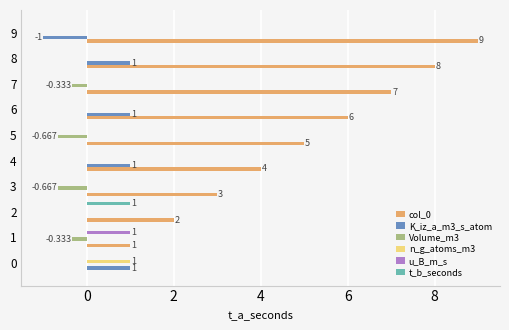

Is the value of col_0 at 4 greater than the value of t_b_seconds at 3?

Yes